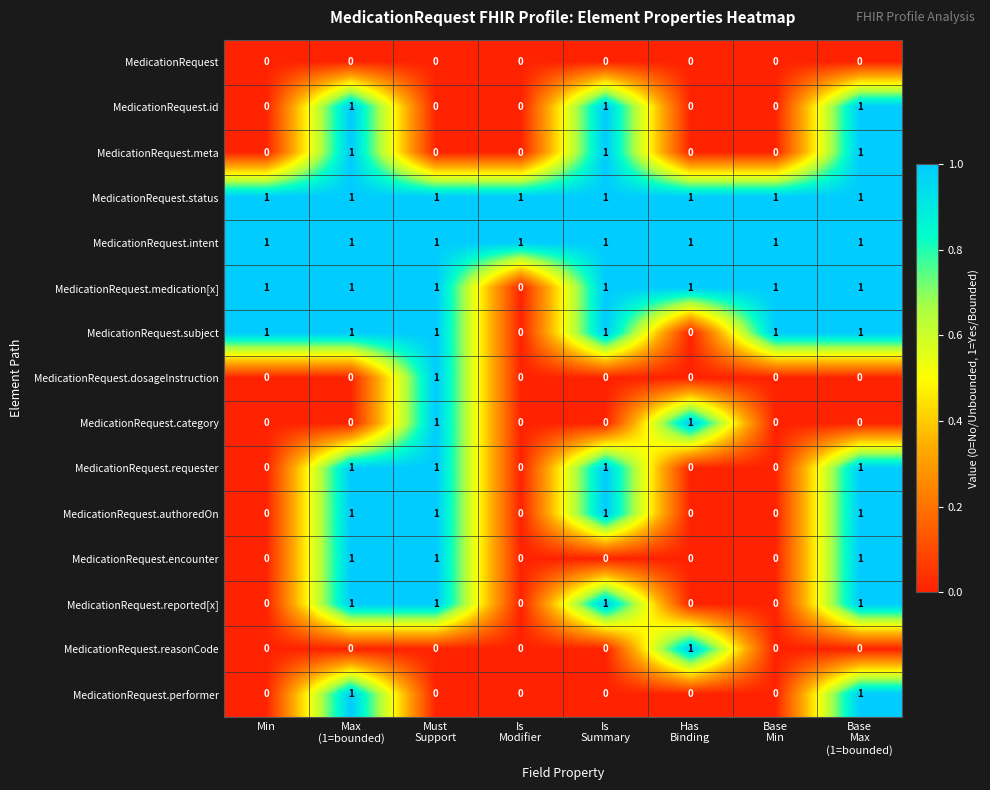

What is the sum of all MedicationRequest.subject values?

6